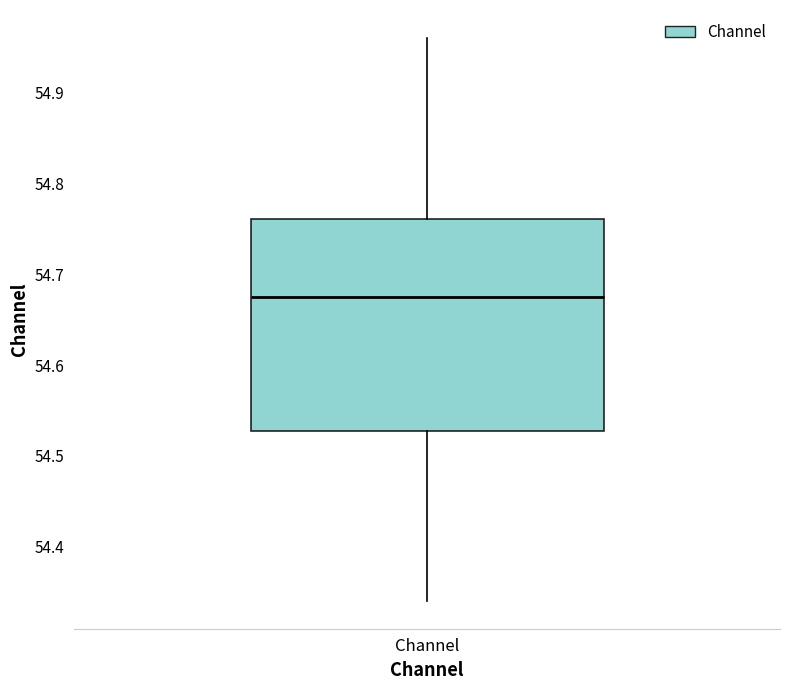

Where does the median line of the box for Channel sit on the y-axis? The values are not printed on the chart, so give them approximately, as read against the axis.

54.68